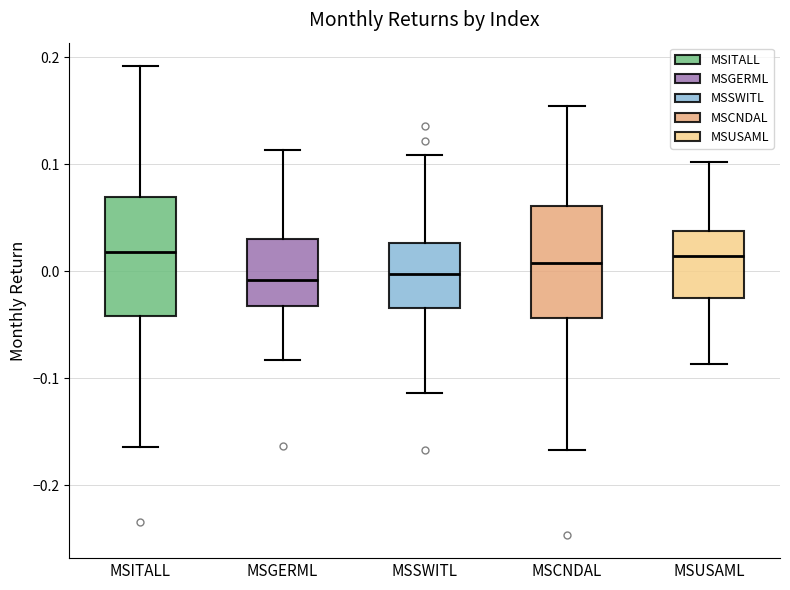

Where does the upper whisker of the box for MSUSAML end on the y-axis? The values are not printed on the chart, so give them approximately, as read against the axis.

0.10